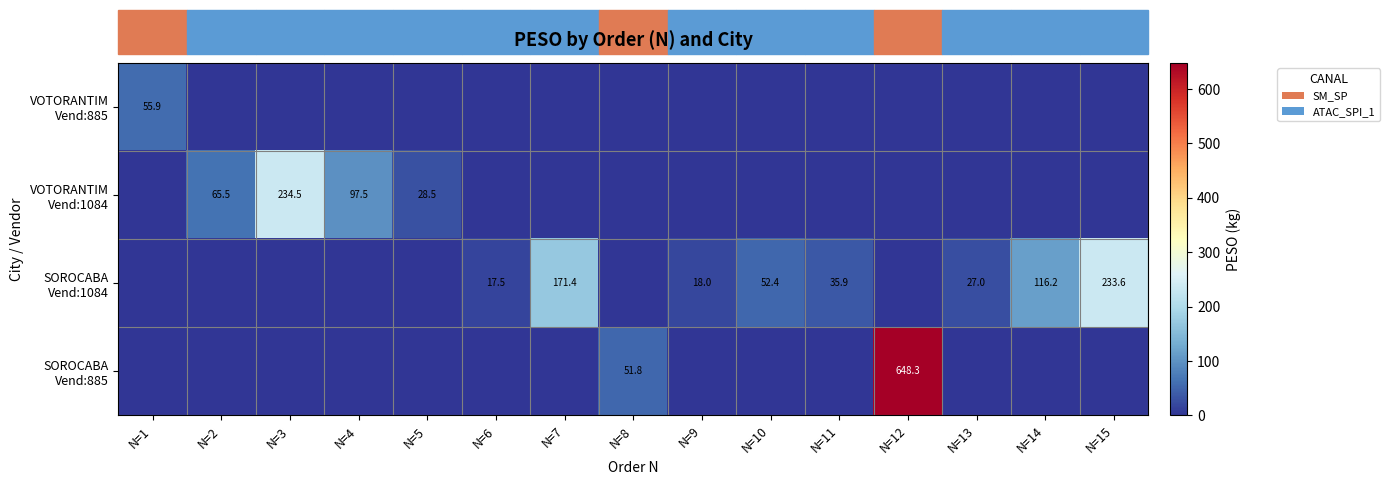

Count the number of data series in this chart.

4